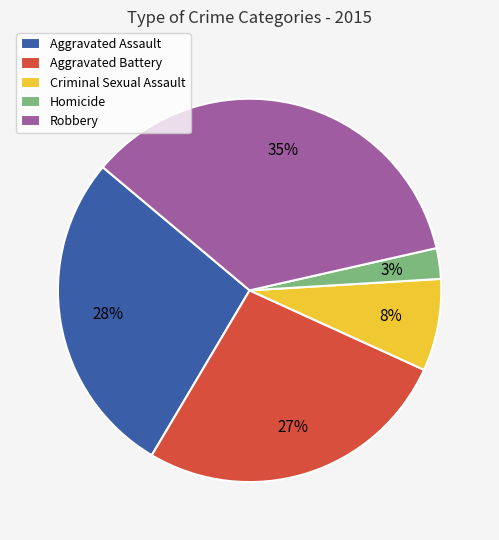

Which slice is the largest?

Robbery